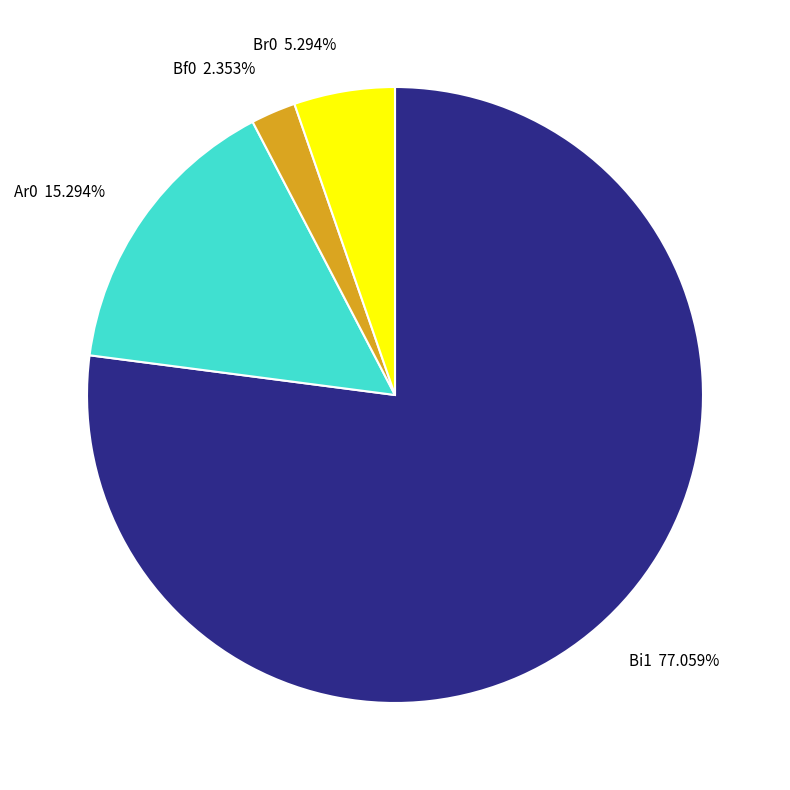

To the nearest percent, what percentage of the pie is Bf0?

2%